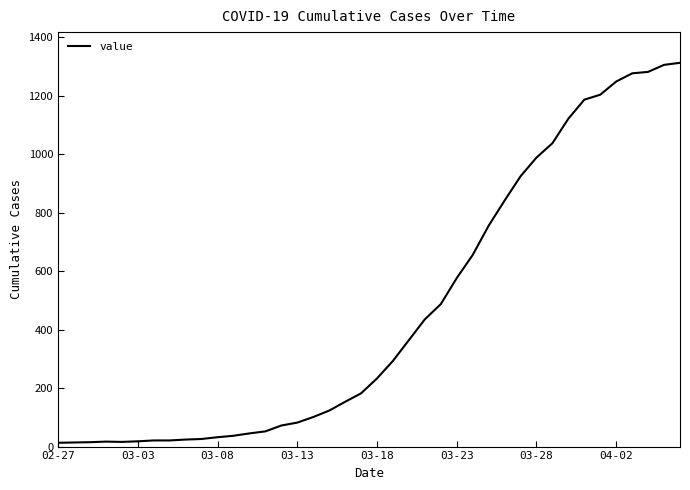

What is the greatest value displayed?

1312